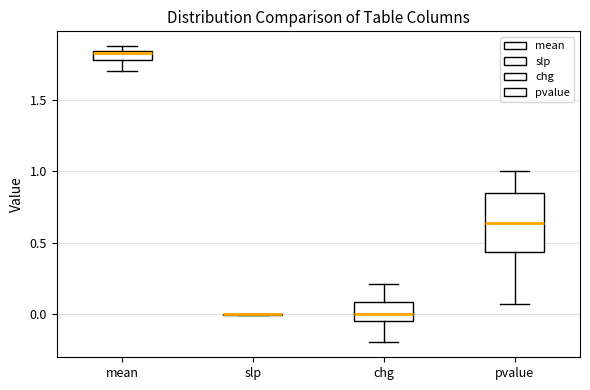

Which box is the tallest, from its lower edge to its upper edge?

pvalue